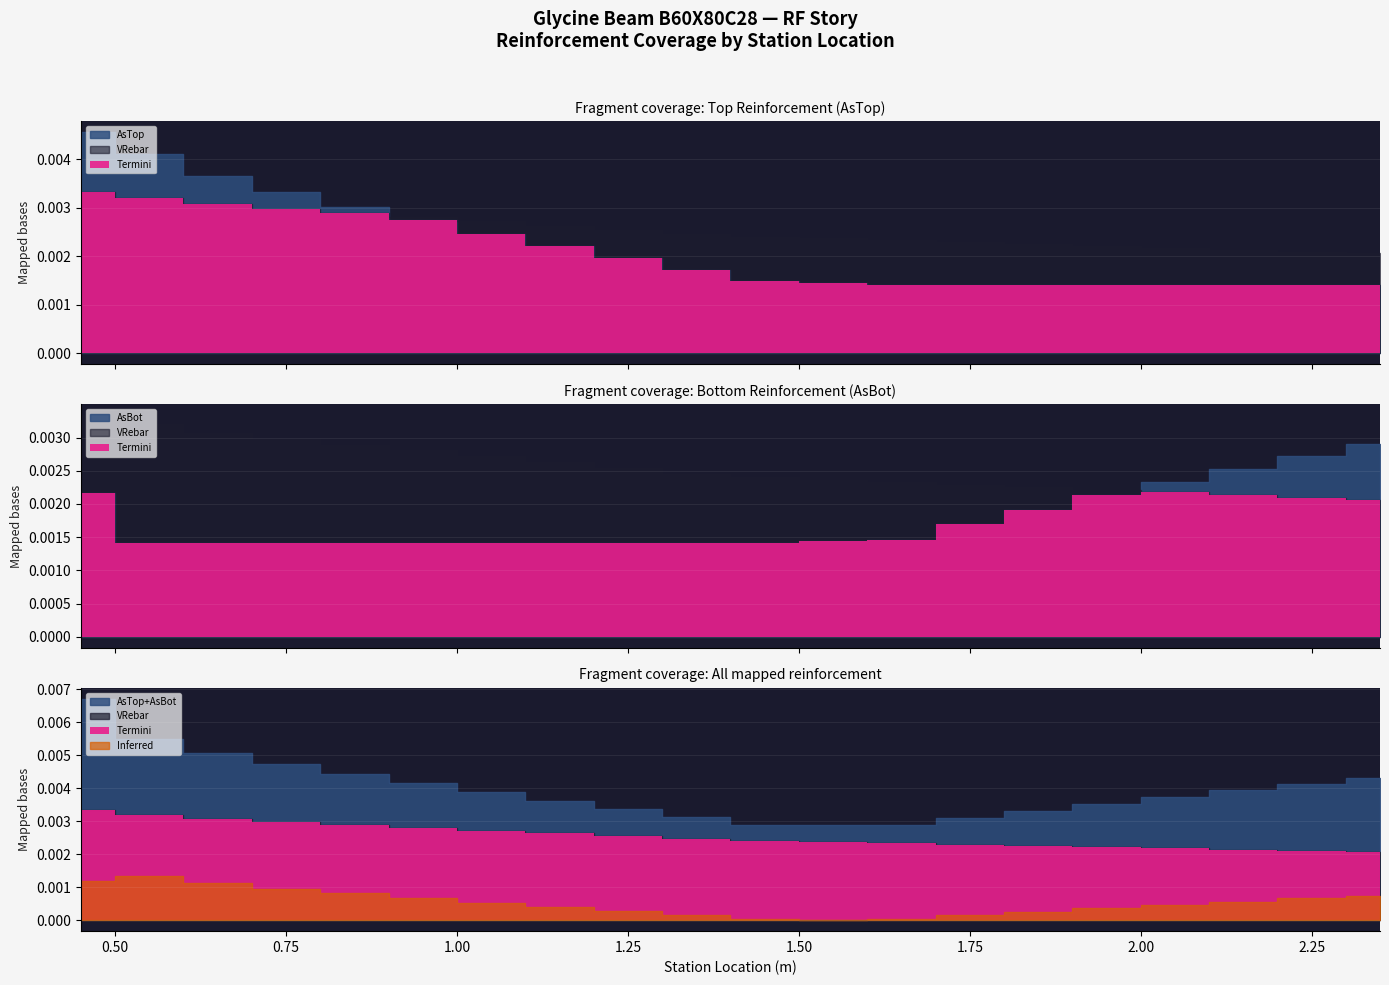

The VRebar series shows 0.0 at 9. True or false?

False